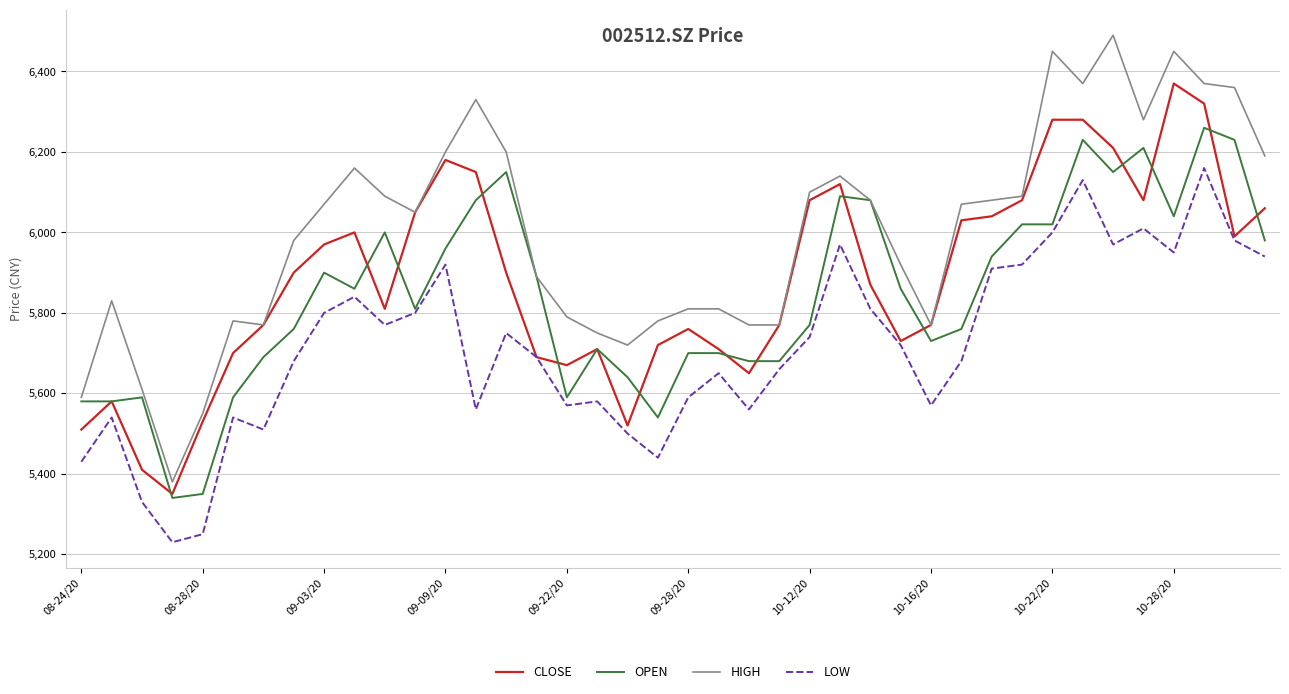

Rank the series by their maximum value, from highest to lowest.

HIGH, CLOSE, OPEN, LOW